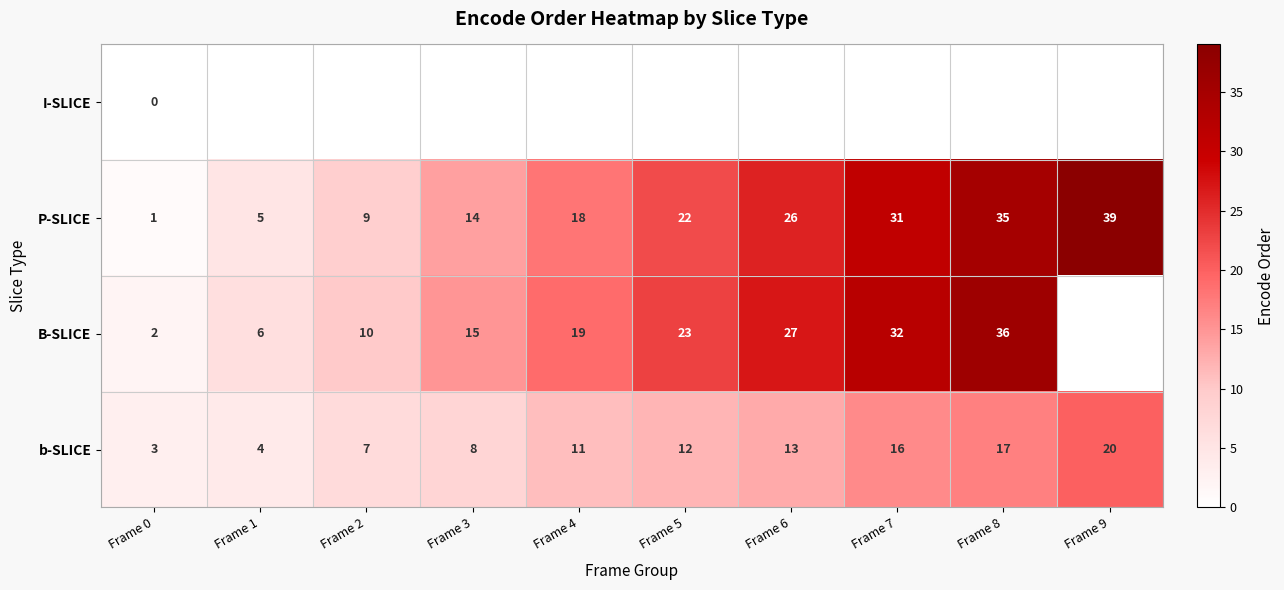

List the labels in order of P-SLICE value, largest first.

Frame 9, Frame 8, Frame 7, Frame 6, Frame 5, Frame 4, Frame 3, Frame 2, Frame 1, Frame 0